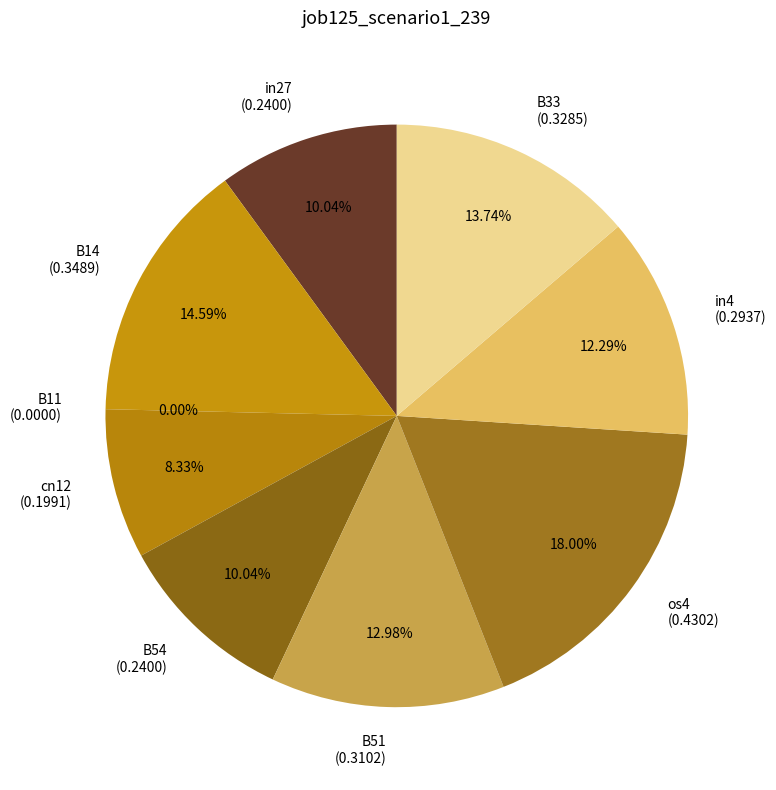

Between B11 and in4, which is larger?

in4